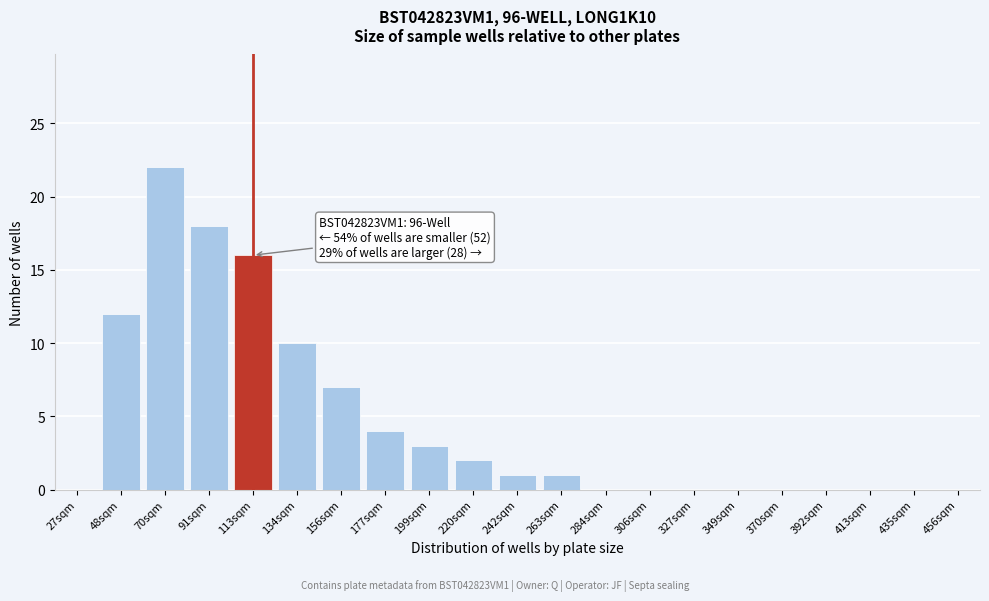

Reading left to right, extract all data points from this chart.

27sqm=0	48sqm=12	70sqm=22	91sqm=18	113sqm=16	134sqm=10	156sqm=7	177sqm=4	199sqm=3	220sqm=2	242sqm=1	263sqm=1	284sqm=0	306sqm=0	327sqm=0	349sqm=0	370sqm=0	392sqm=0	413sqm=0	435sqm=0	456sqm=0